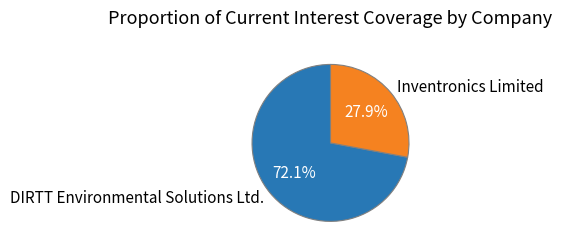

Which category has the smallest portion of the pie?

Inventronics Limited